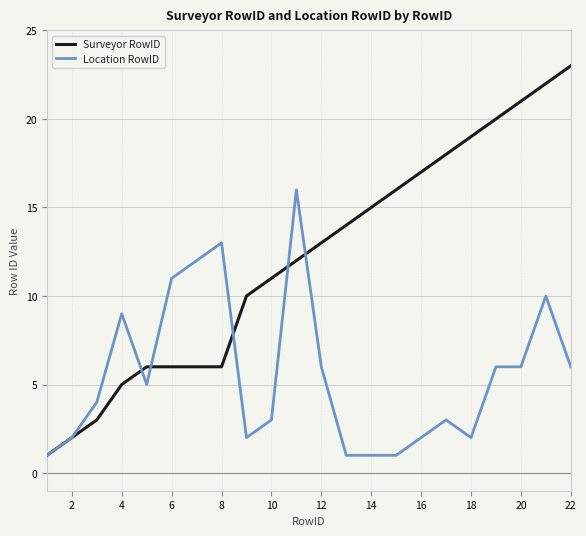

List the series in order of their peak value, lowest first.

Location RowID, Surveyor RowID